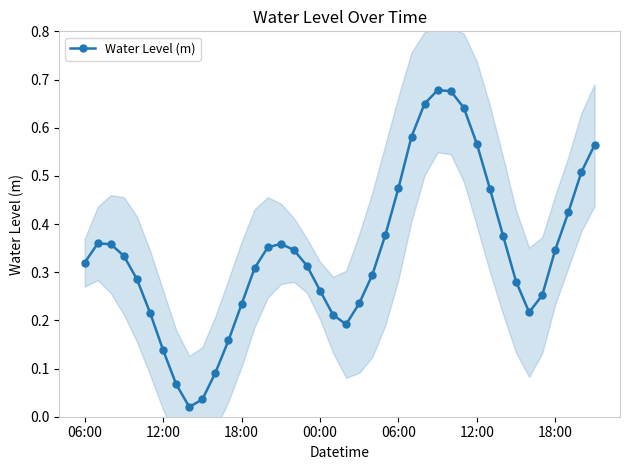

Reading right to left, list all the values displayed in this chart.

0.6	0.5	0.4	0.3	0.3	0.2	0.3	0.4	0.5	0.6	0.6	0.7	0.7	0.6	0.6	0.5	0.4	0.3	0.2	0.2	0.2	0.3	0.3	0.3	0.4	0.4	0.3	0.2	0.2	0.1	0.0	0.0	0.1	0.1	0.2	0.3	0.3	0.4	0.4	0.3